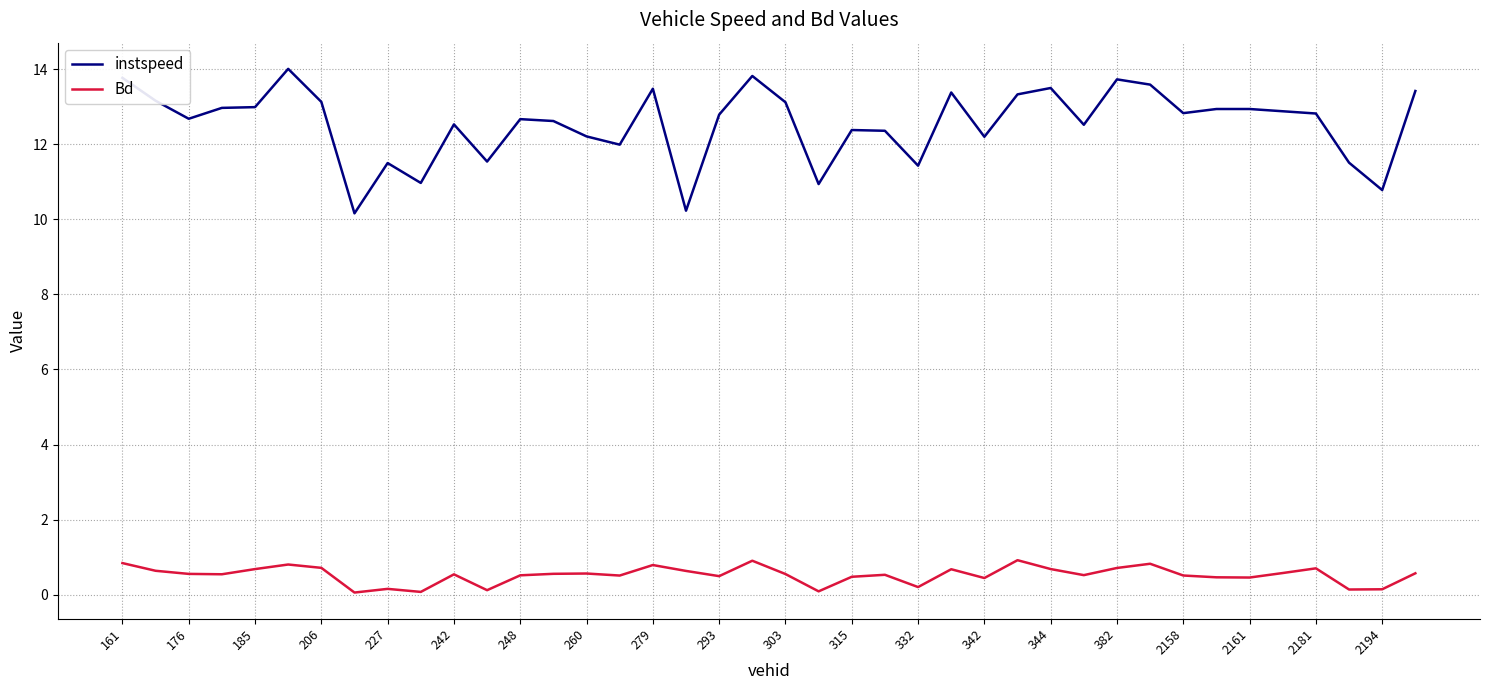

True or false: Bd and instspeed cross at least once.

False